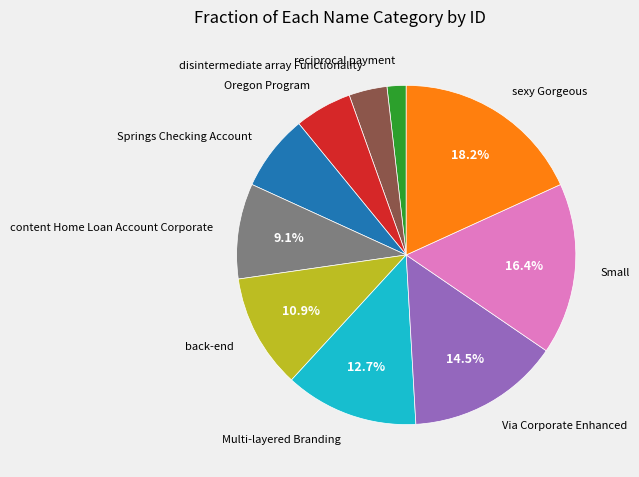

Is there a majority slice in this chart?

No